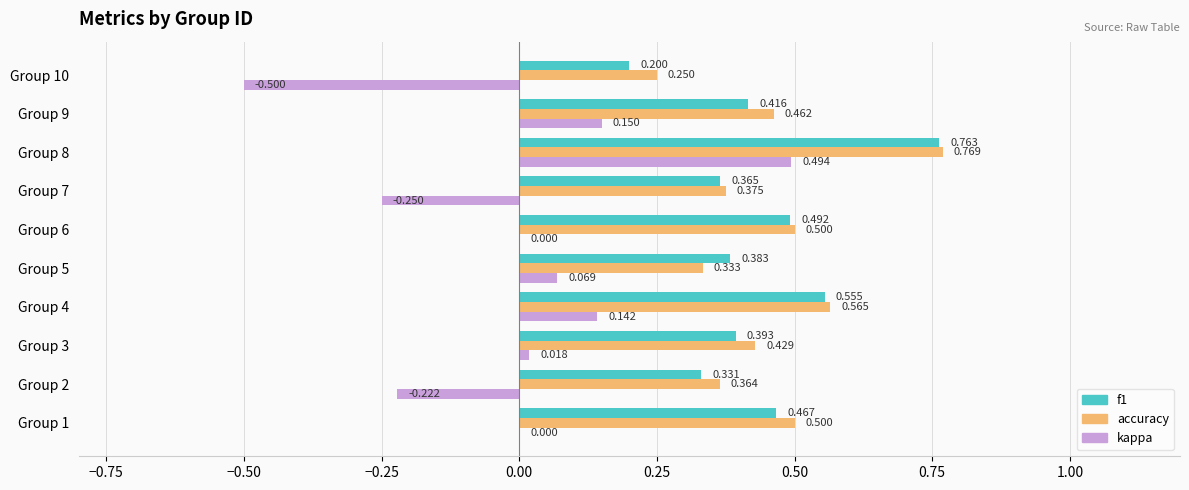

What is the sum of all kappa values?

-0.1